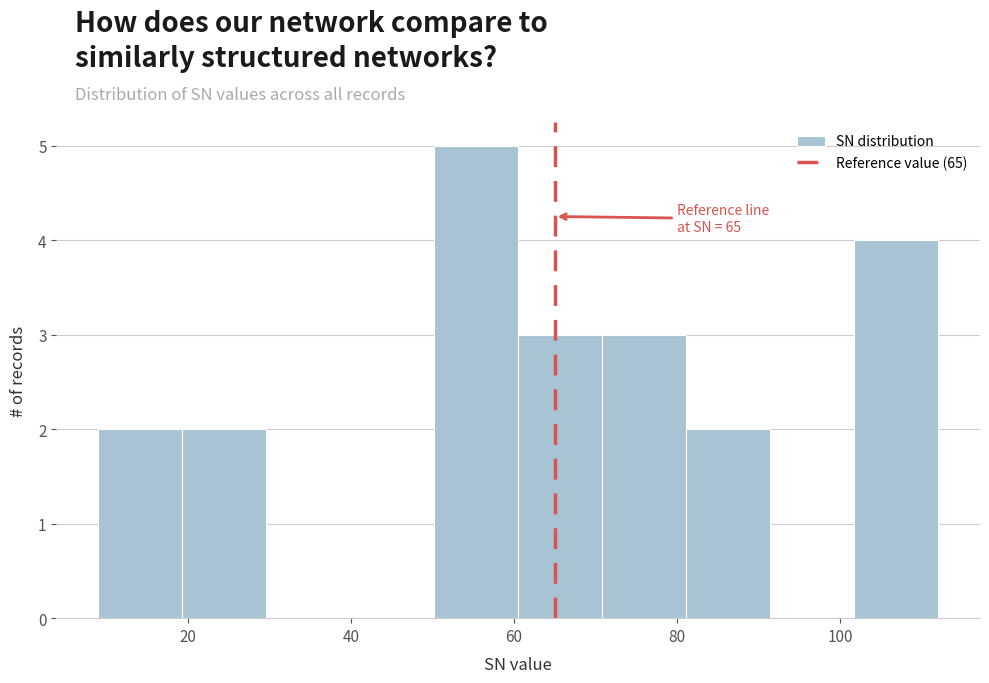

Over which range of the x-axis is the bar tallest?

50 to 60